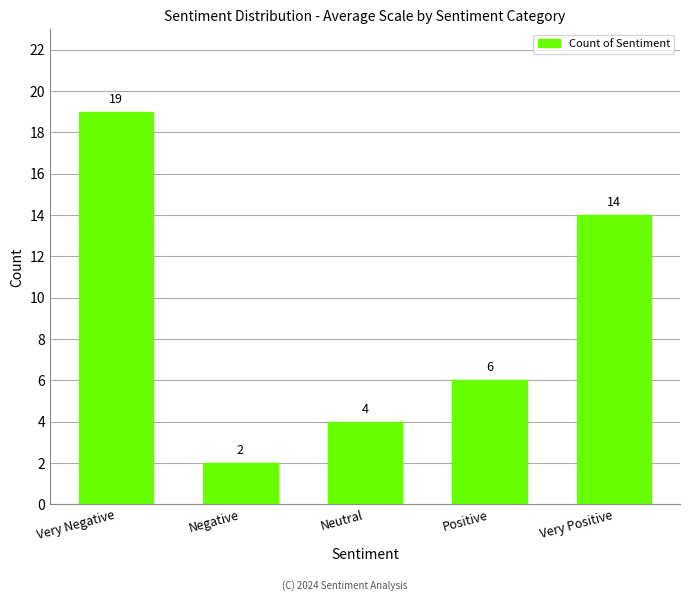

Is it true that the value at Positive is 4?

False